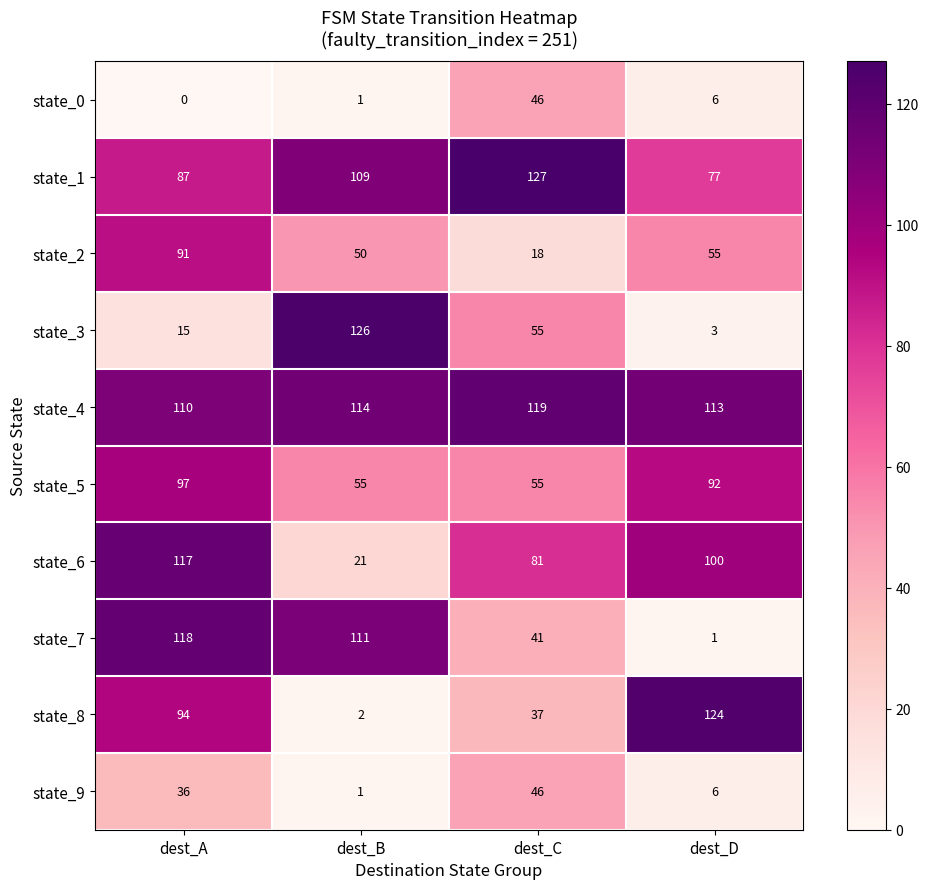

Which series changed the most between dest_B and dest_D?

state_3